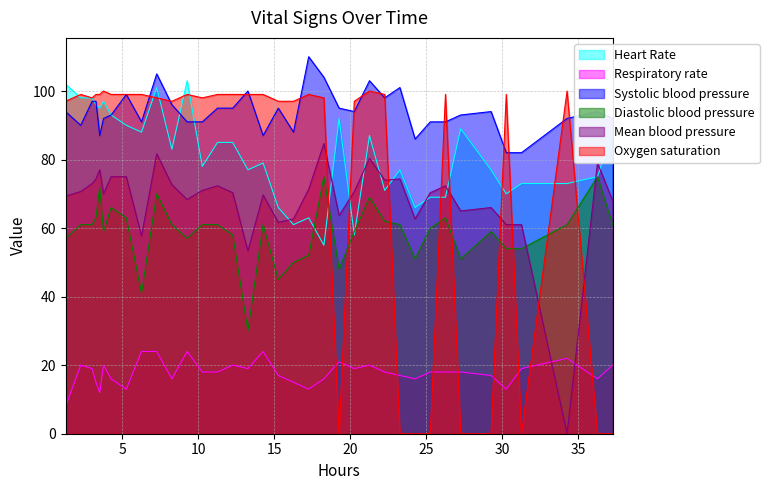

What is the greatest value displayed?

110.0